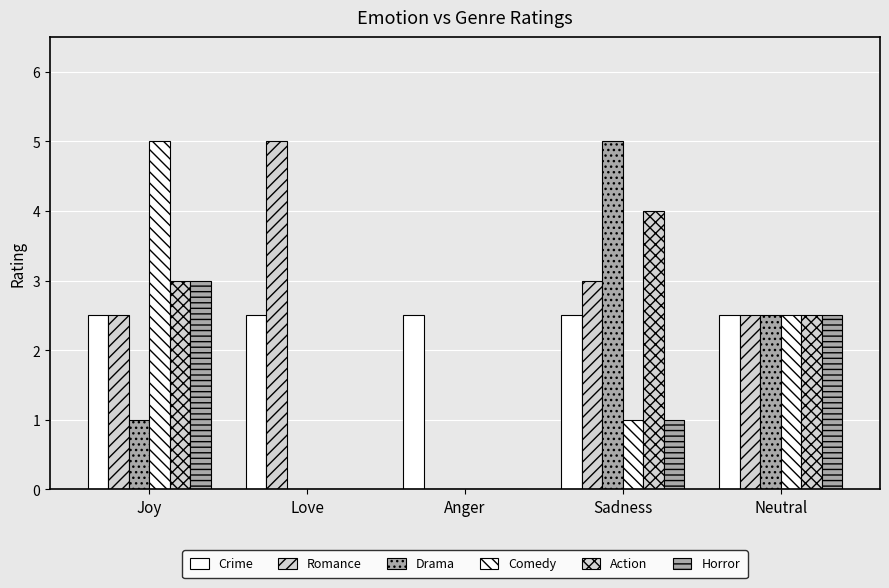

How many groups of bars are there?

5